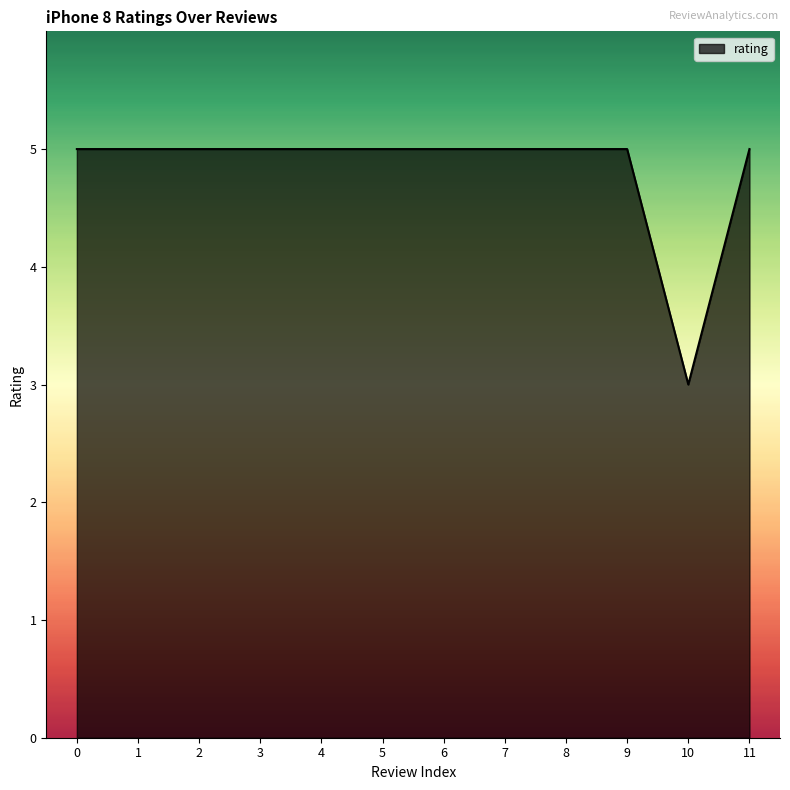

True or false: the data shows 5 at 0.

True